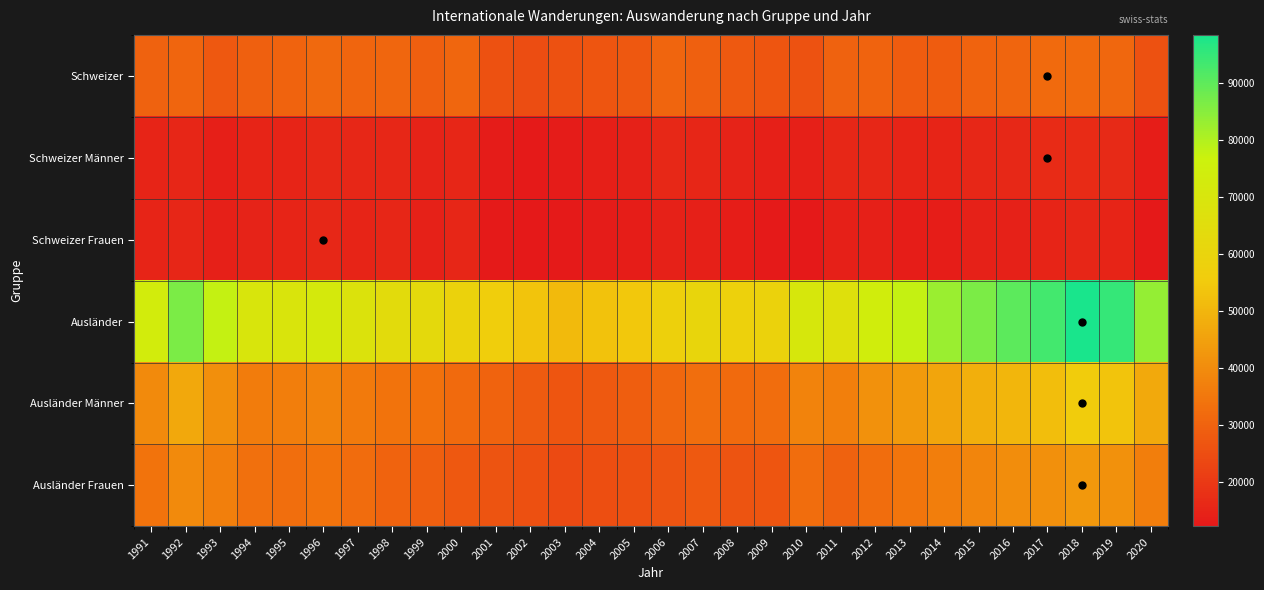

What is the maximum value shown in the chart?

98431